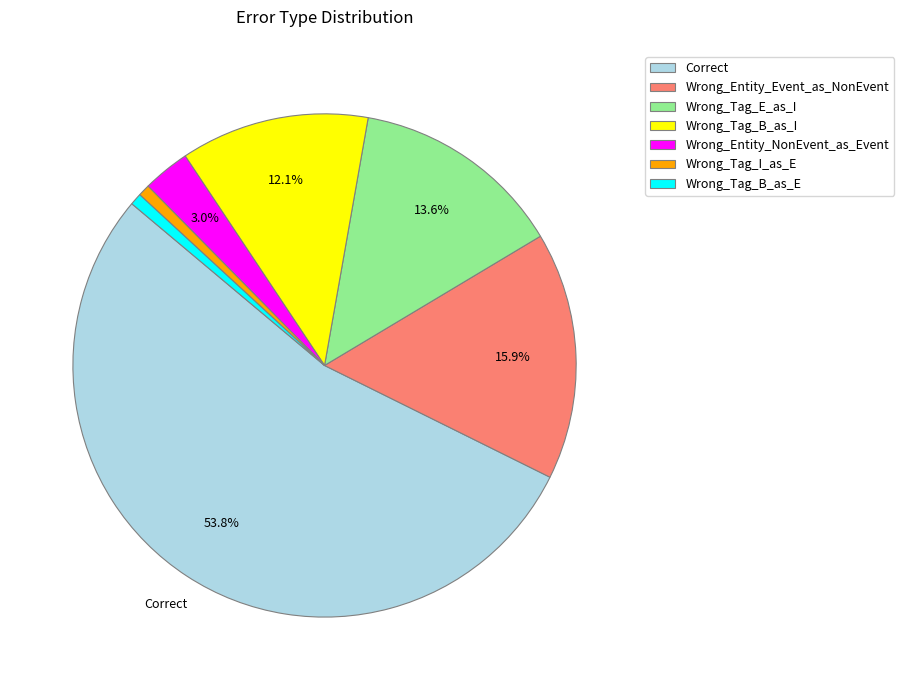

The Wrong_Tag_B_as_I slice represents 12% of the pie. True or false?

True